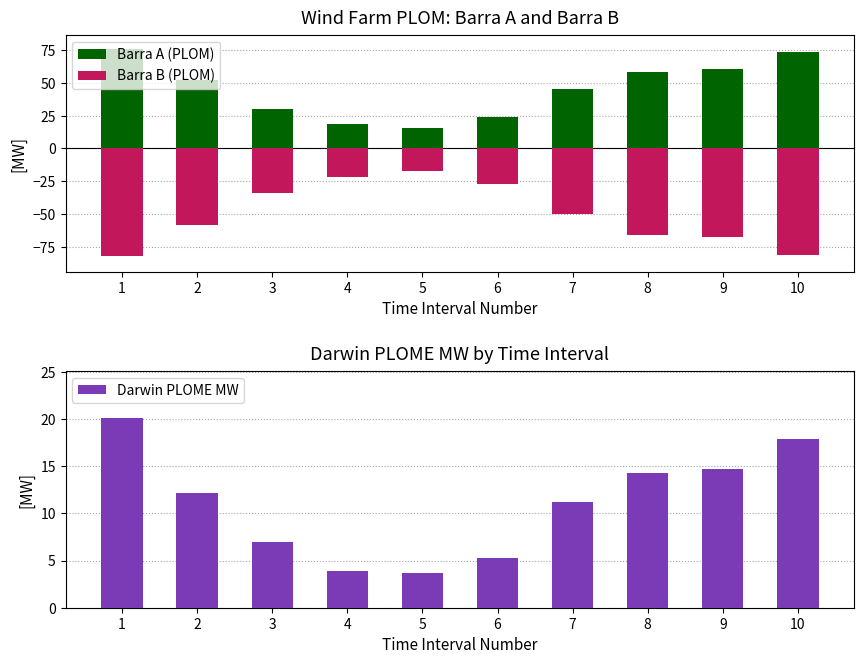

What is the difference between the Barra B (PLOM) values at 5 and 9?

50.3